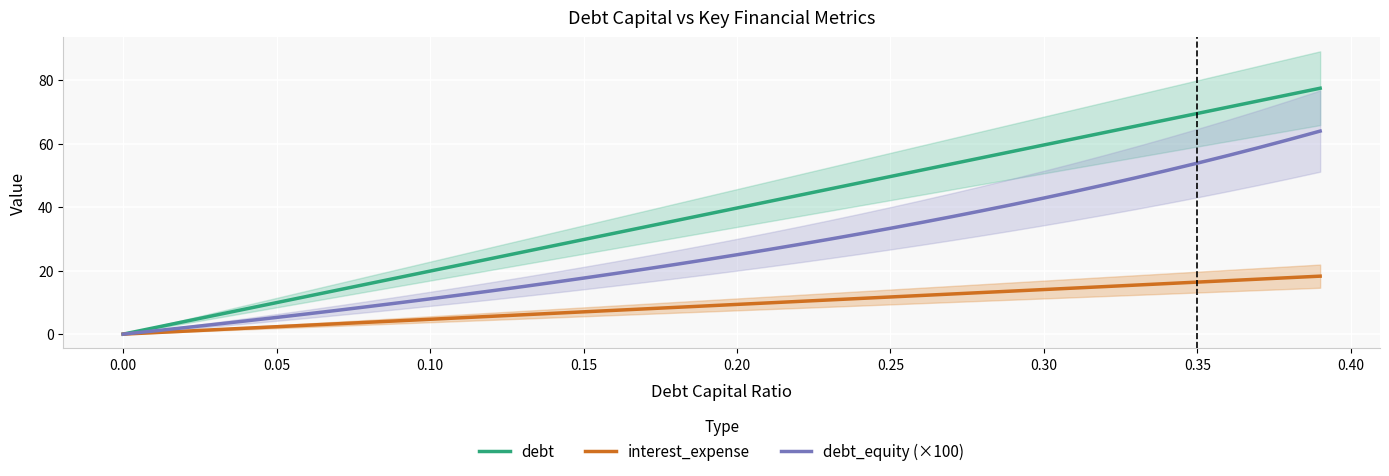

What is the sum of all debt values?

1548.6